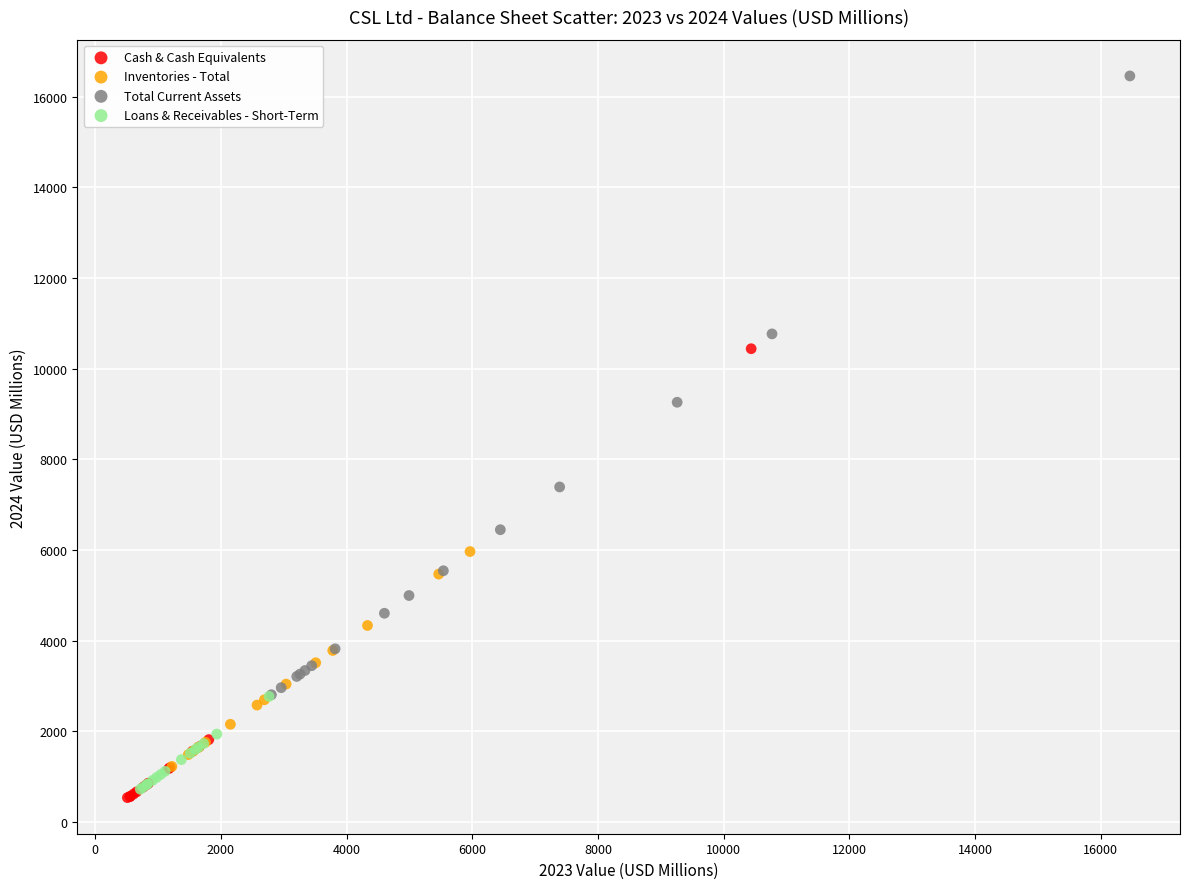

Which series contains the lowest Y value?

Cash & Cash Equivalents